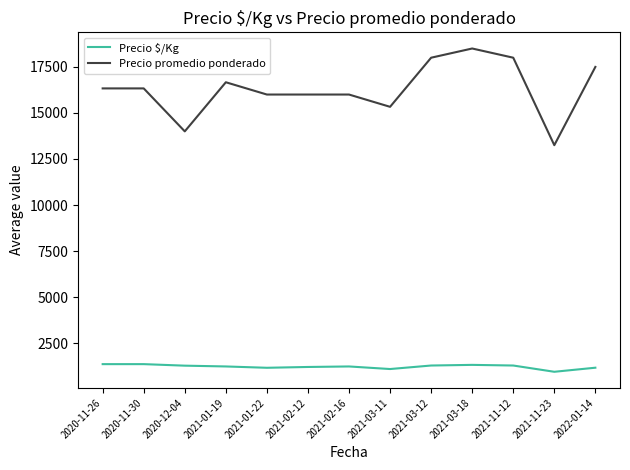

What is the greatest value displayed?

18500